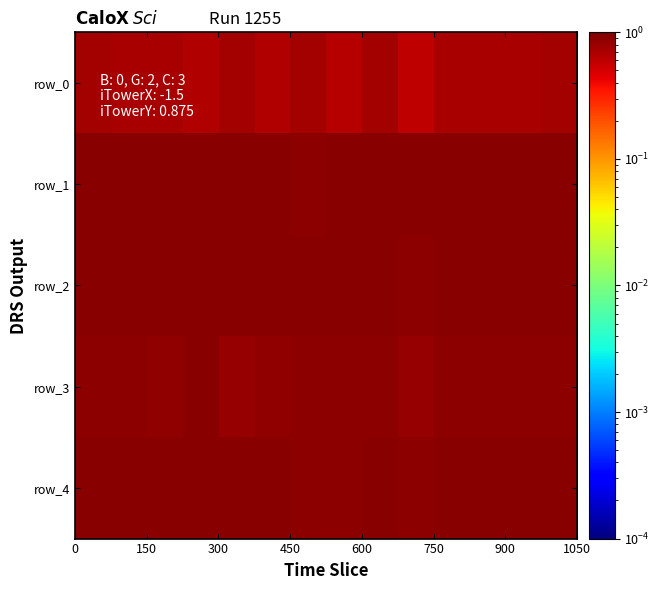

Reading right to left, transcribe all the data shown in this chart.

row_0: 0.7	0.7	0.7	0.7	0.6	0.7	0.6	0.7	0.7	0.7	0.7	0.7	0.7	0.7
row_1: 0.9	0.9	0.9	0.9	0.9	0.9	0.9	0.9	0.9	0.9	0.9	0.9	0.9	0.9
row_2: 0.9	0.9	0.9	0.9	0.9	0.9	0.9	0.9	0.9	0.9	0.9	0.9	0.9	0.9
row_3: 0.9	0.9	0.9	0.9	0.8	0.9	0.9	0.9	0.9	0.8	0.9	0.9	0.9	0.9
row_4: 0.9	0.9	0.9	0.9	0.9	0.9	0.9	0.9	0.9	0.9	0.9	0.9	0.9	0.9